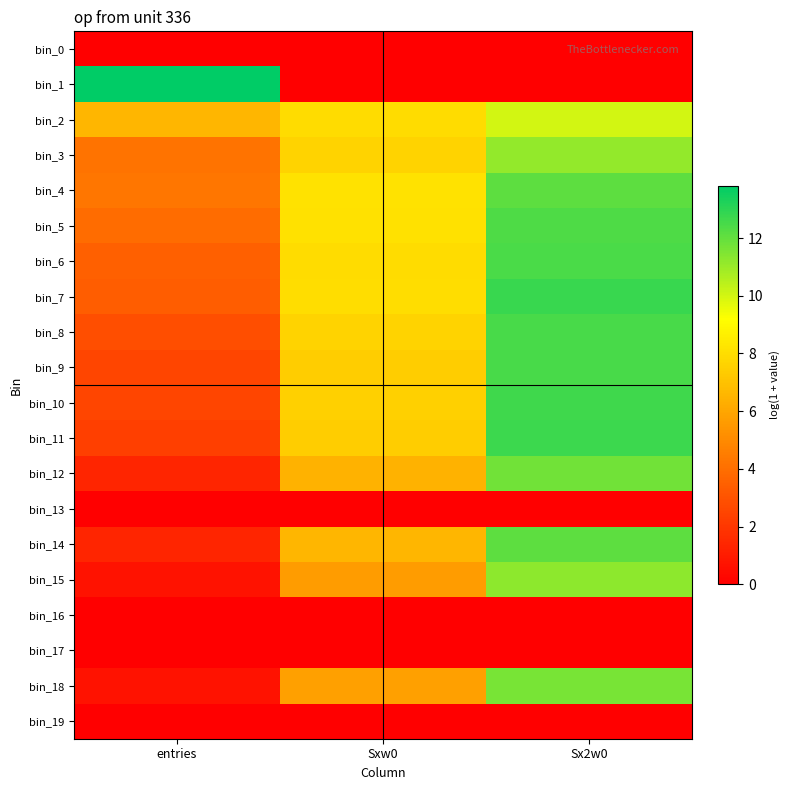

Reading left to right, list all the values displayed in this chart.

bin_0: entries=0.0	Sxw0=0.0	Sx2w0=0.0
bin_1: entries=13.8	Sxw0=0.0	Sx2w0=0.0
bin_2: entries=6.6	Sxw0=8.0	Sx2w0=10.0
bin_3: entries=4.2	Sxw0=7.6	Sx2w0=11.1
bin_4: entries=4.3	Sxw0=8.2	Sx2w0=12.1
bin_5: entries=3.9	Sxw0=8.1	Sx2w0=12.4
bin_6: entries=3.5	Sxw0=8.0	Sx2w0=12.5
bin_7: entries=3.4	Sxw0=8.0	Sx2w0=12.7
bin_8: entries=2.8	Sxw0=7.6	Sx2w0=12.5
bin_9: entries=2.5	Sxw0=7.4	Sx2w0=12.5
bin_10: entries=2.5	Sxw0=7.5	Sx2w0=12.7
bin_11: entries=2.3	Sxw0=7.4	Sx2w0=12.7
bin_12: entries=1.4	Sxw0=6.4	Sx2w0=11.7
bin_13: entries=0.0	Sxw0=0.0	Sx2w0=0.0
bin_14: entries=1.4	Sxw0=6.6	Sx2w0=12.1
bin_15: entries=0.7	Sxw0=5.6	Sx2w0=11.2
bin_16: entries=0.0	Sxw0=0.0	Sx2w0=0.0
bin_17: entries=0.0	Sxw0=0.0	Sx2w0=0.0
bin_18: entries=0.7	Sxw0=5.8	Sx2w0=11.6
bin_19: entries=0.0	Sxw0=0.0	Sx2w0=0.0